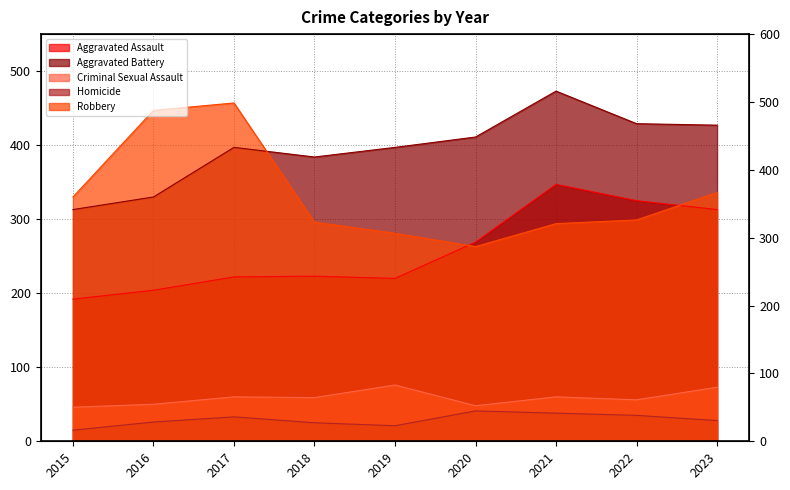

True or false: Aggravated Battery and Aggravated Assault cross at least once.

False